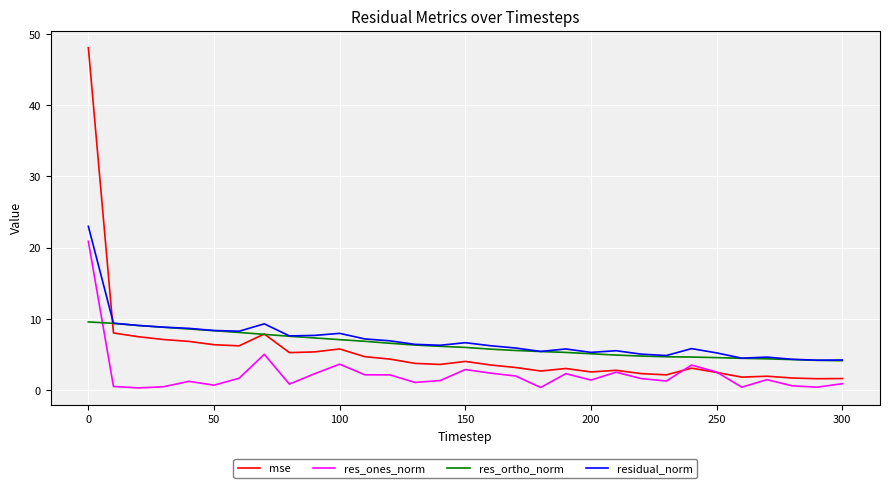

What is the greatest value displayed?

48.1